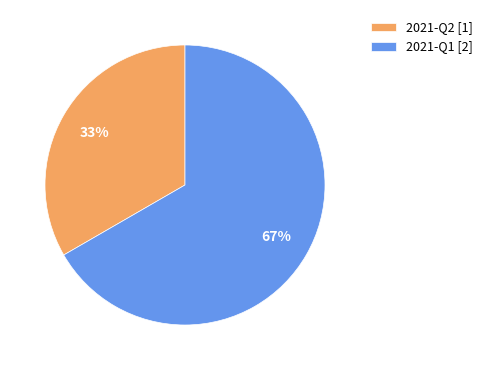

To the nearest percent, what is the average slice percentage?

50%